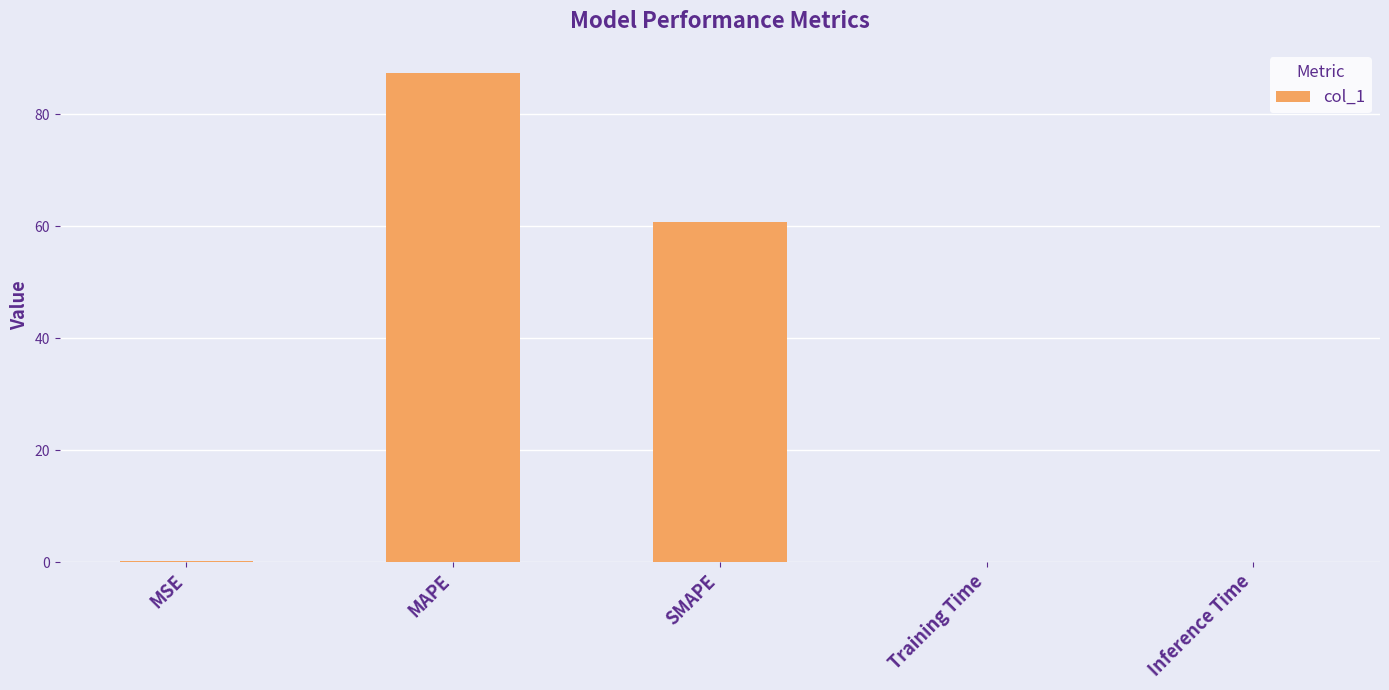

At which label is the value closest to 43?

SMAPE